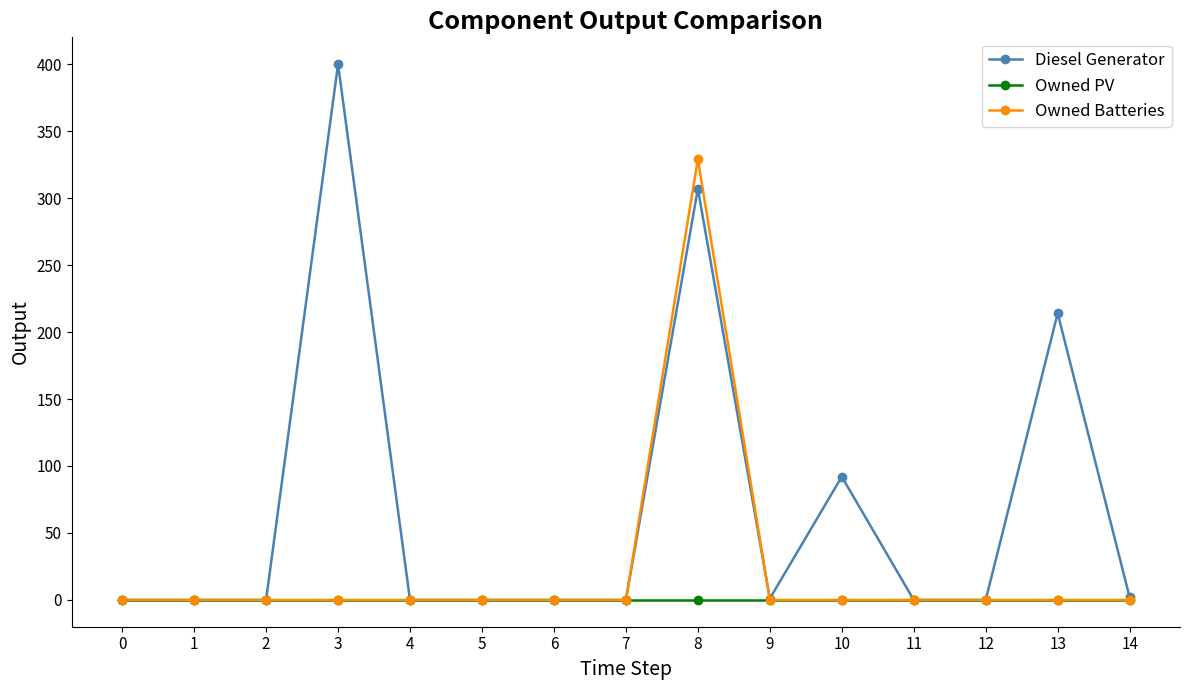

Which series has the largest range (max minus min)?

Diesel Generator